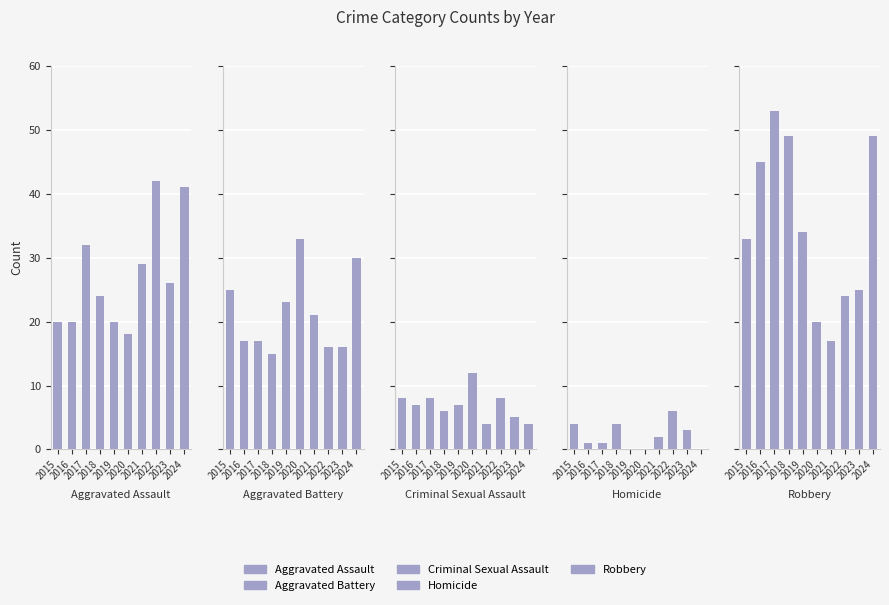

Where does the Aggravated Battery series first go above 21?

2015